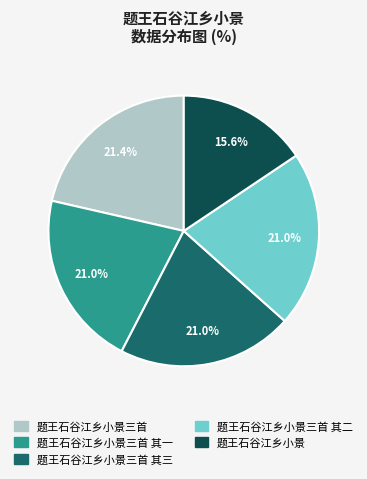

To the nearest percent, what is the average slice percentage?

20%